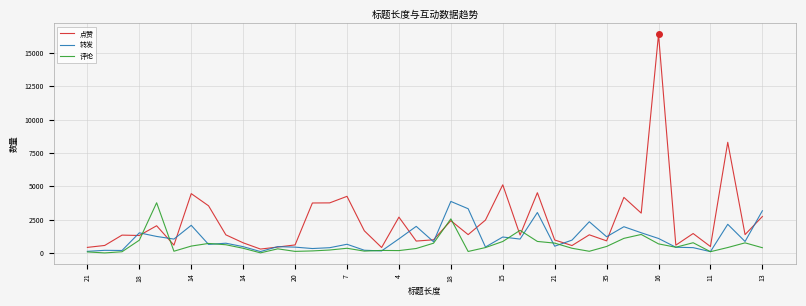

What is the highest value of the 点赞 series?

16396